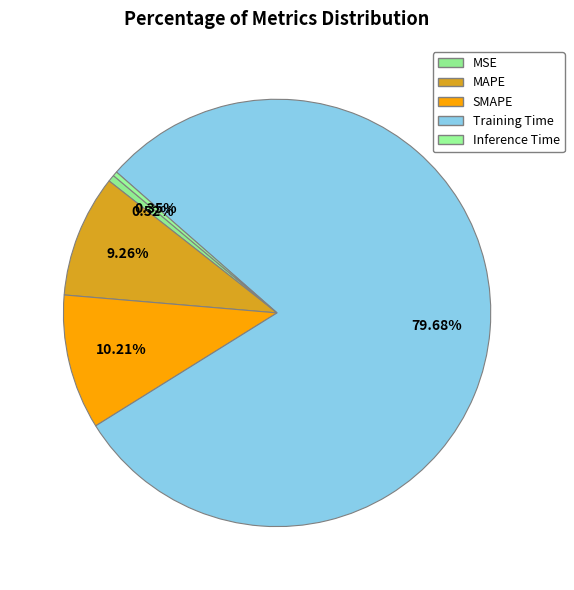

How many slices are in this pie chart?

5